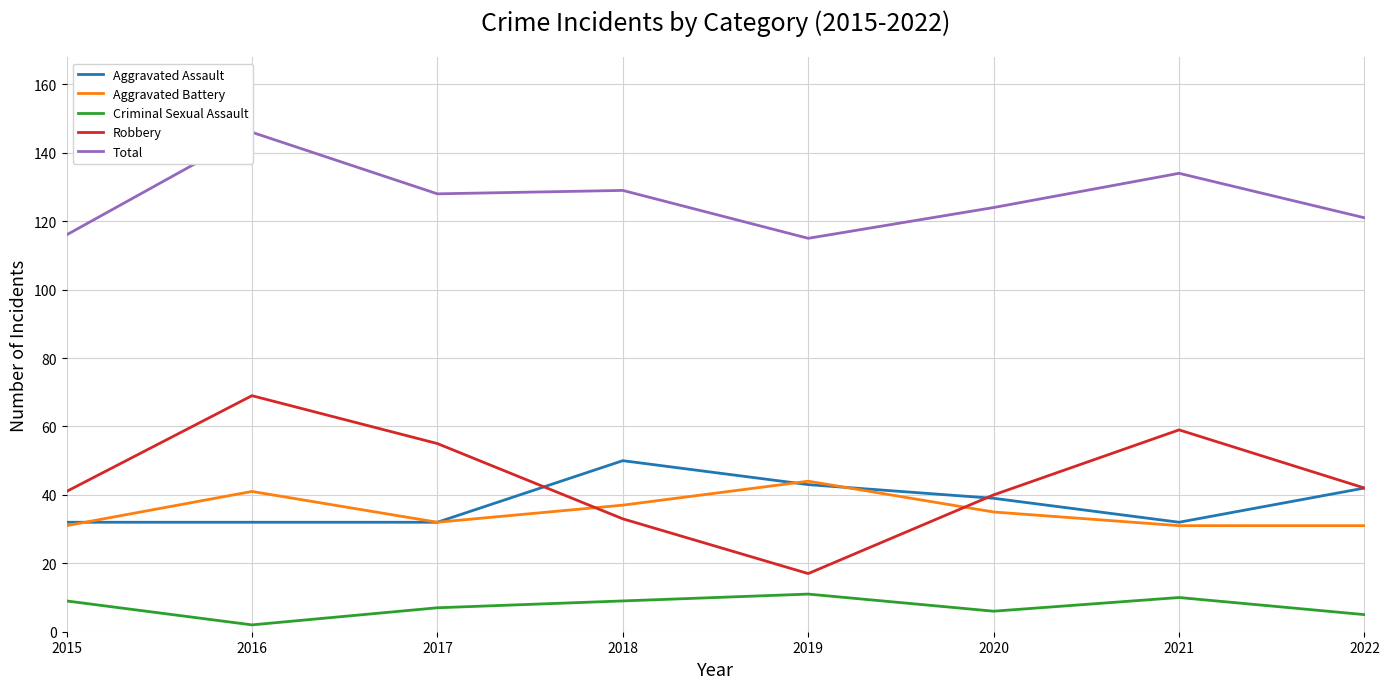

Which category has the highest value across all series?

2016